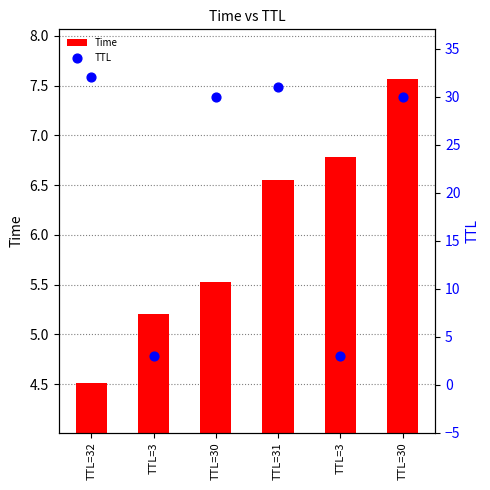

Which series reaches the minimum Y coordinate?

TTL